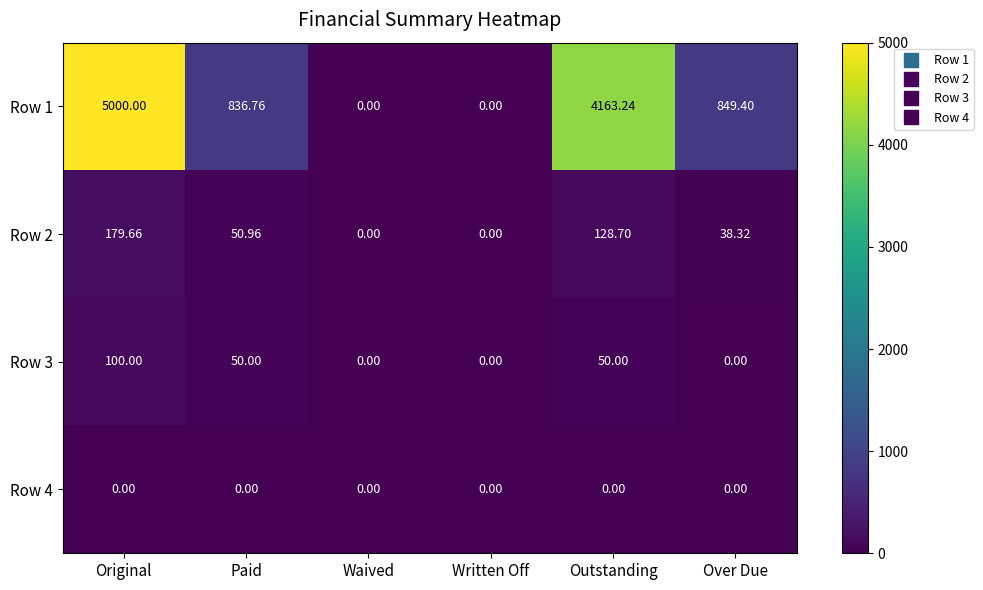

At which category is the sum across all series the highest?

Original